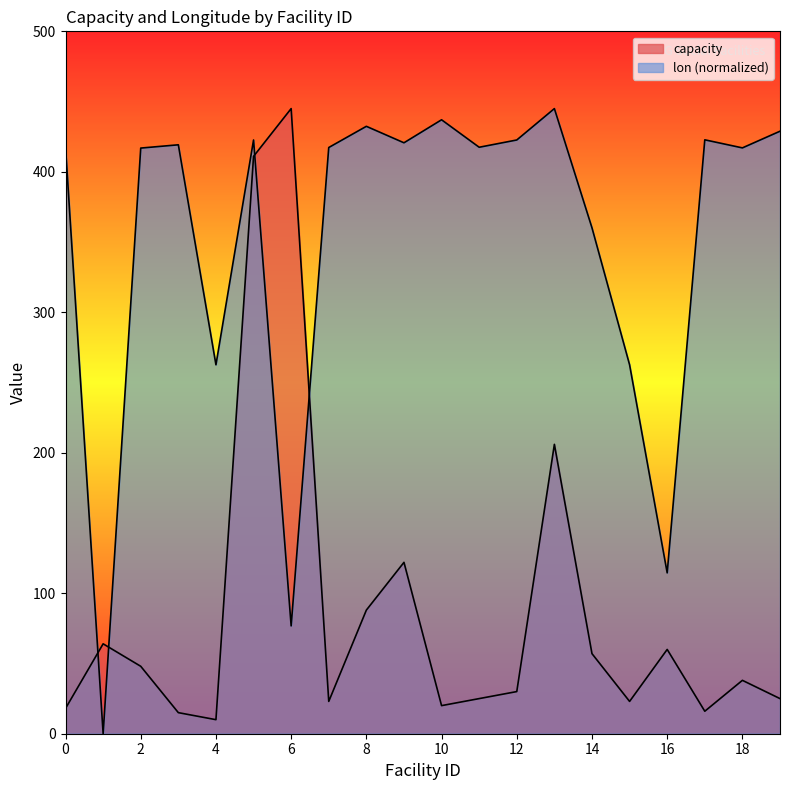

What is the difference between the highest and lowest values at 13?

239.0